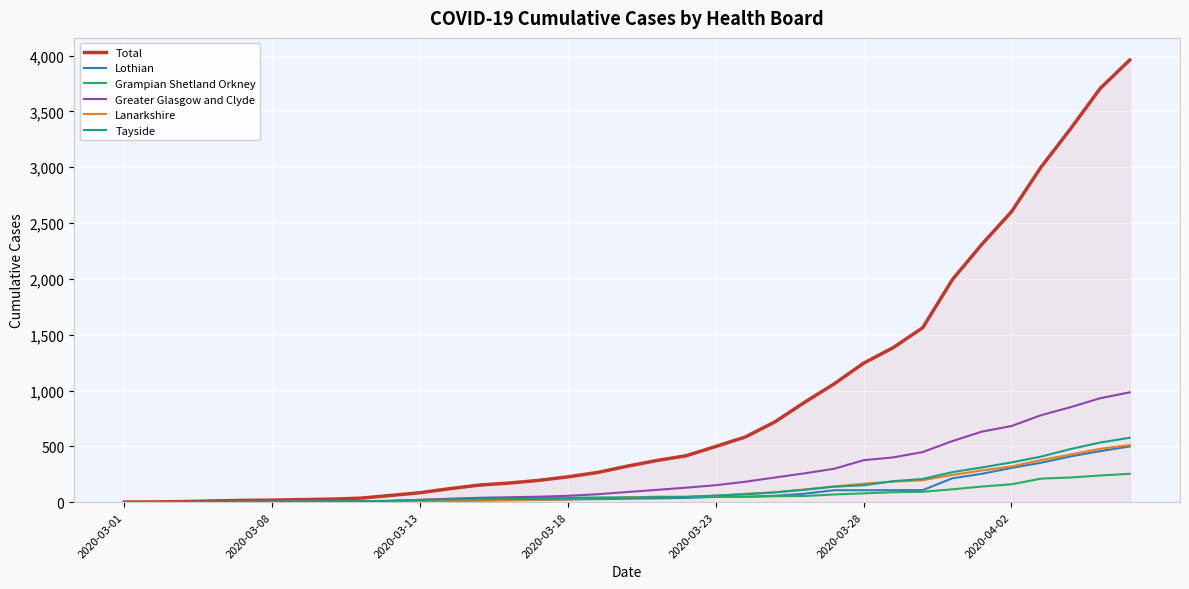

Is this an area chart (filled region under the line)?

No